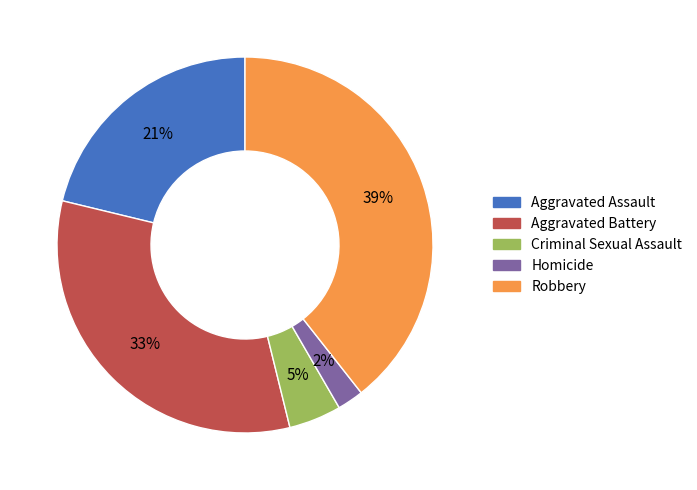

Which category has the biggest portion of the pie?

Robbery